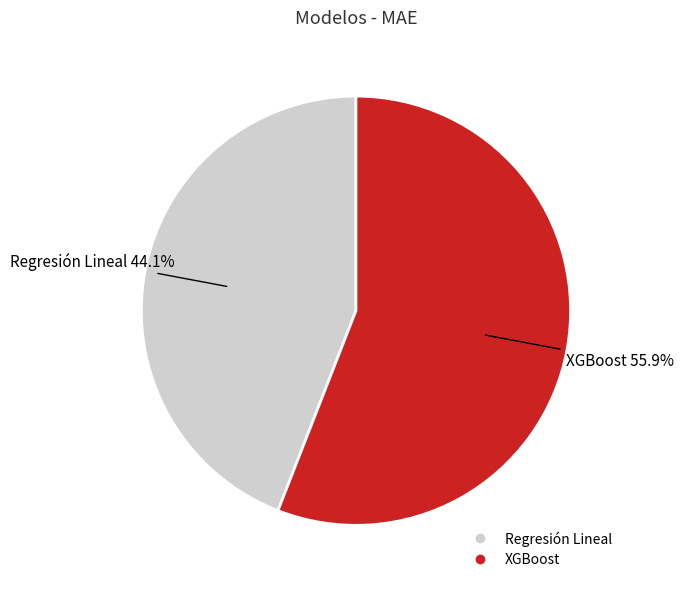

What is the largest slice in the pie chart?

XGBoost